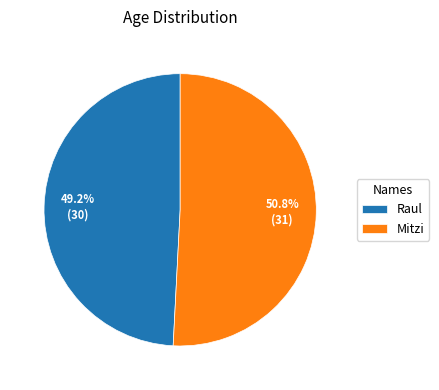

To the nearest percent, what percentage of the pie is Mitzi?

51%